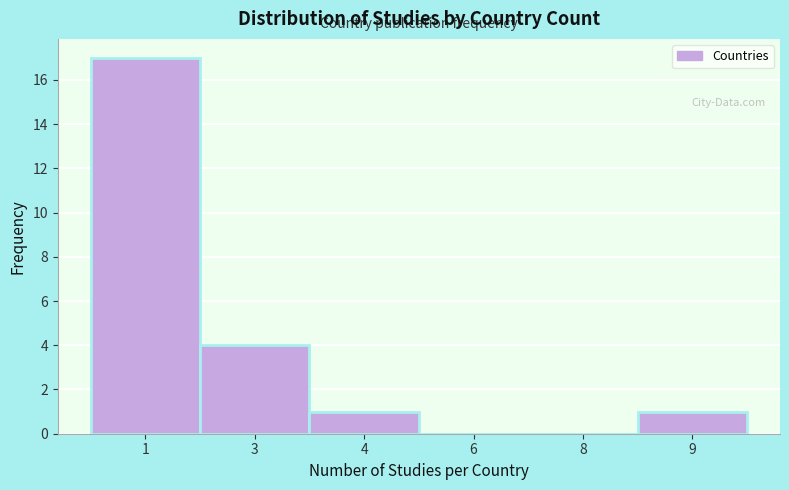

Reading right to left, transcribe all the data shown in this chart.

9=1	8=0	6=0	4=1	3=4	1=17